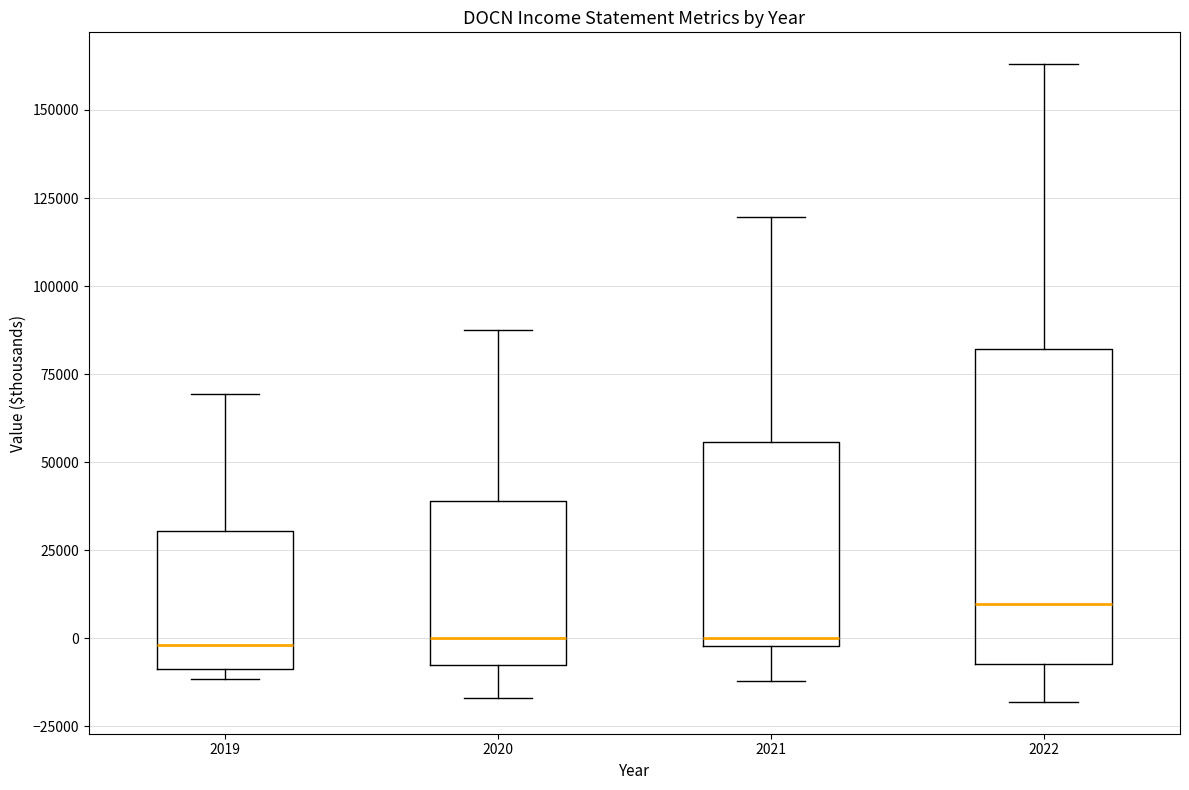

Reading left to right, read every box against the y-axis: the position of its median line, the range the box covers, and the ends of its whiskers. The values are not printed on the chart, so give them approximately, as read against the axis.

2019: median 0, box -10000 to 30000, whiskers -10000 (just below the box's lower edge) to 70000
2020: median 0, box -10000 to 40000, whiskers -15000 to 90000
2021: median 0 (just above the box's lower edge), box 0 to 55000, whiskers -10000 to 120000
2022: median 10000, box -5000 to 80000, whiskers -20000 to 165000